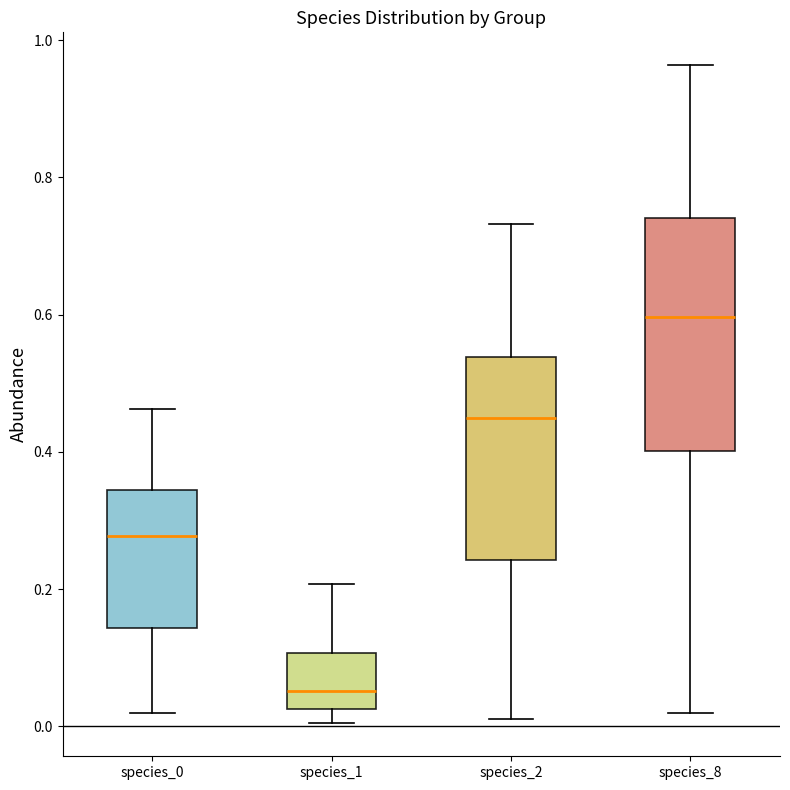

Which box is the tallest, from its lower edge to its upper edge?

species_8